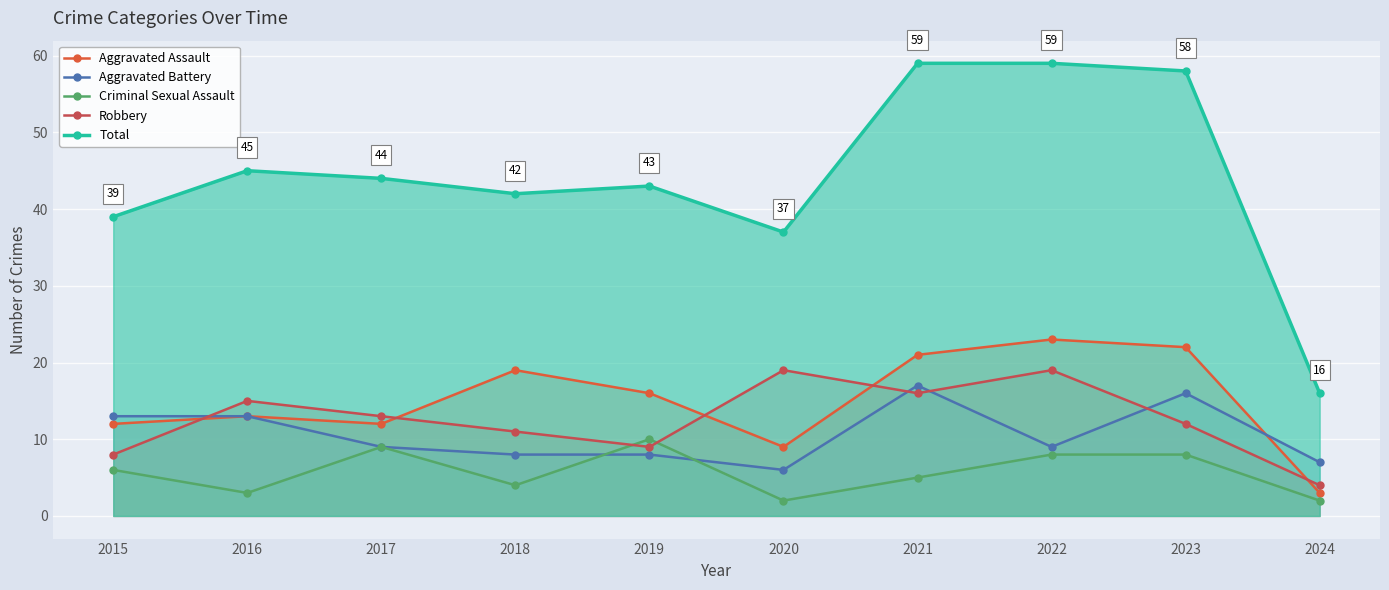

Is it true that Aggravated Assault equals 12 at 2017?

True